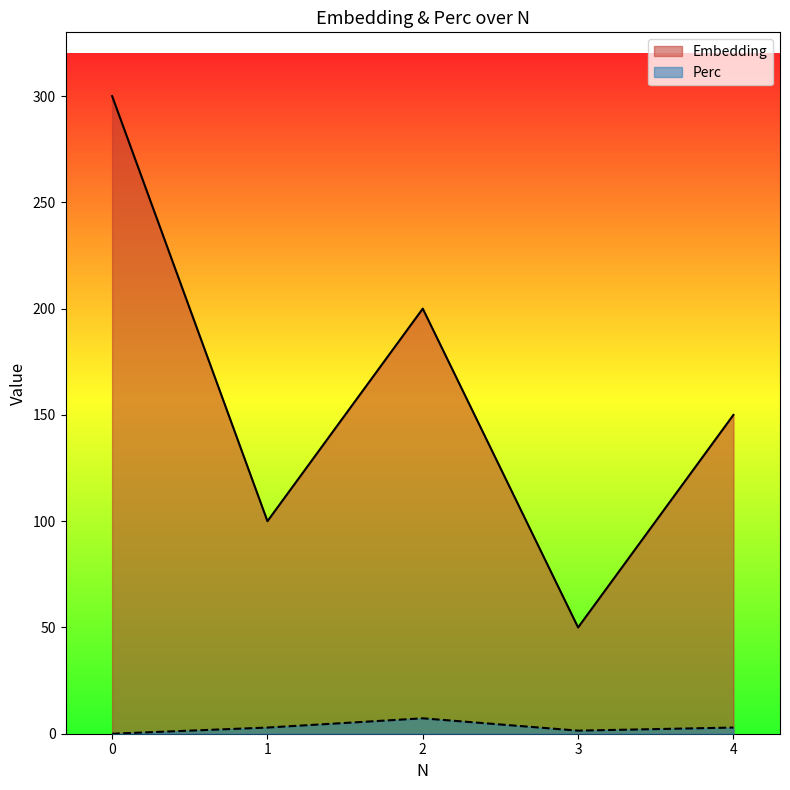

True or false: Embedding and Perc cross at least once.

False